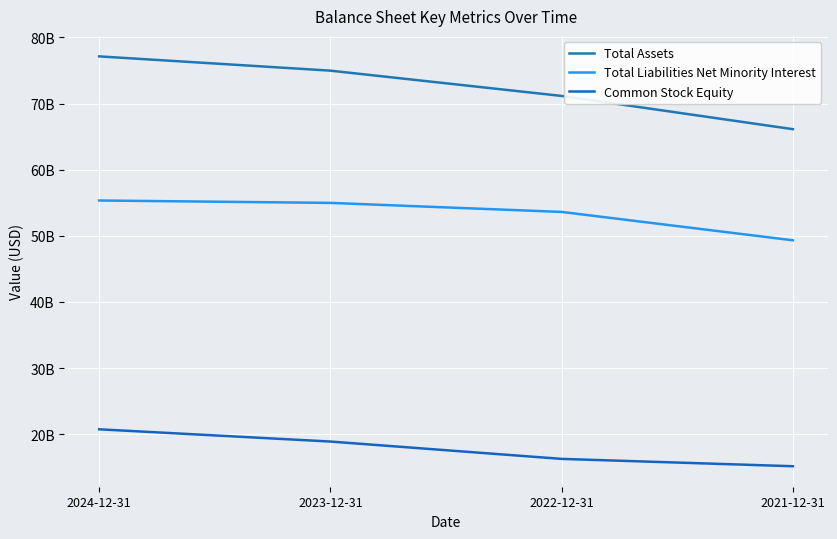

What is the difference between the highest and lowest values at 2024-12-31?

56397432000